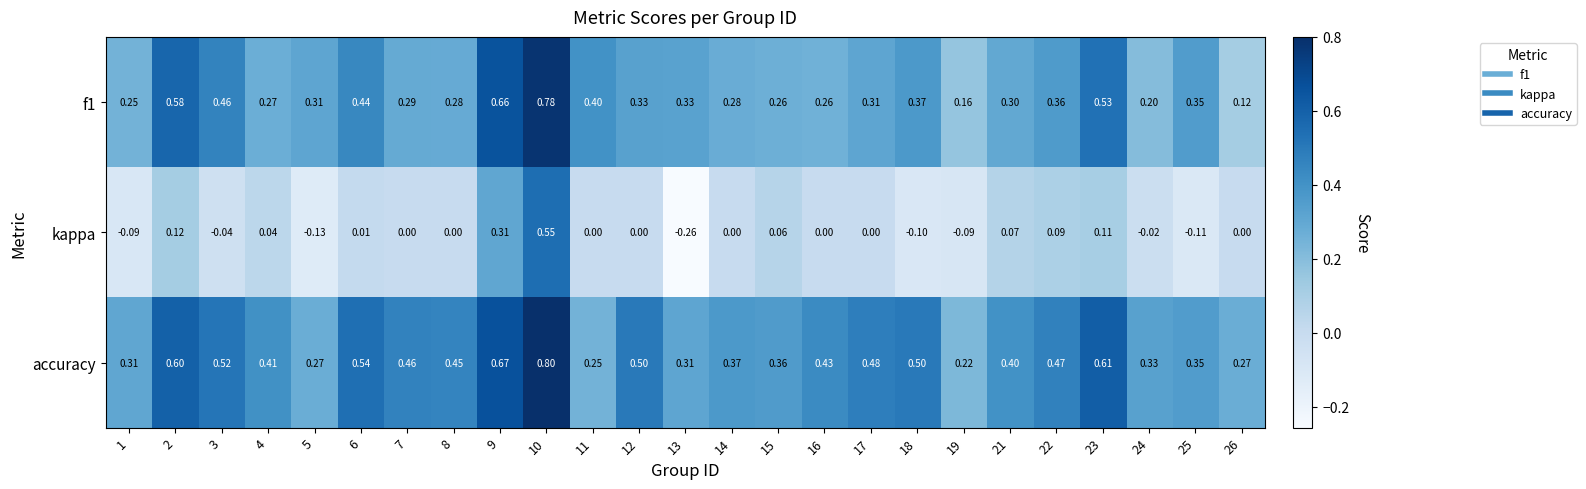

List the series in order of their overall mean, lowest first.

kappa, f1, accuracy